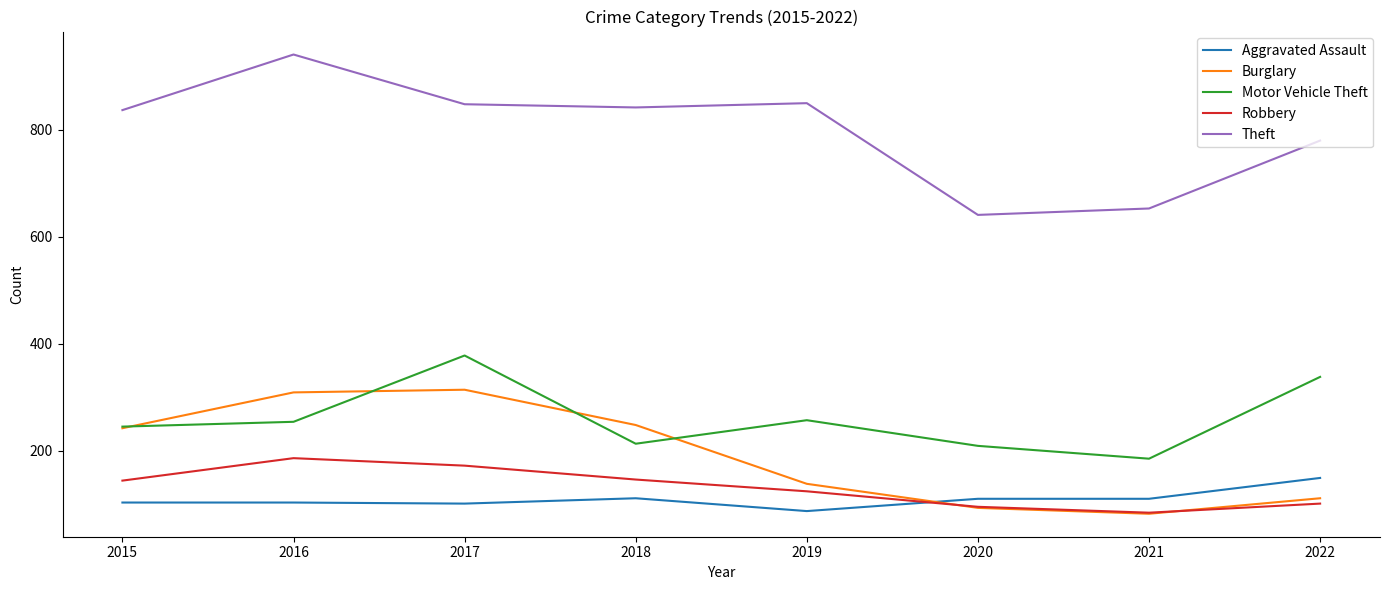

True or false: Robbery and Theft intersect in this chart.

False